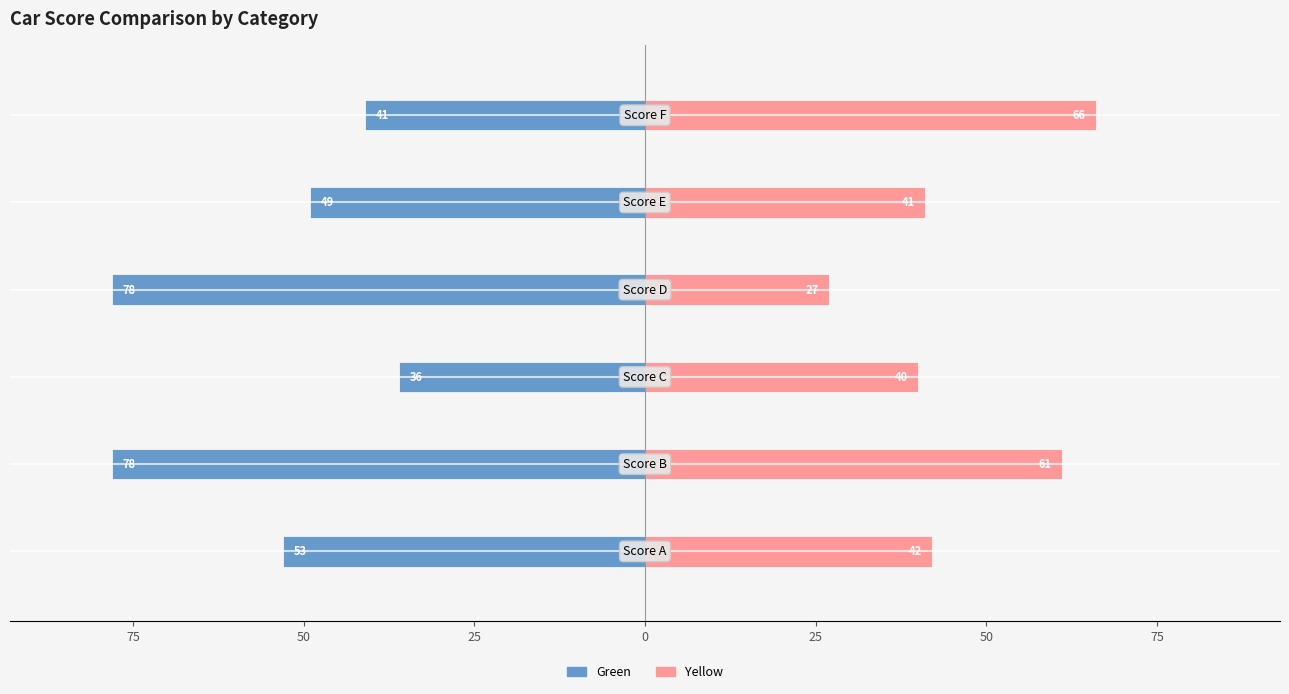

What is the sum of all Yellow values?

277